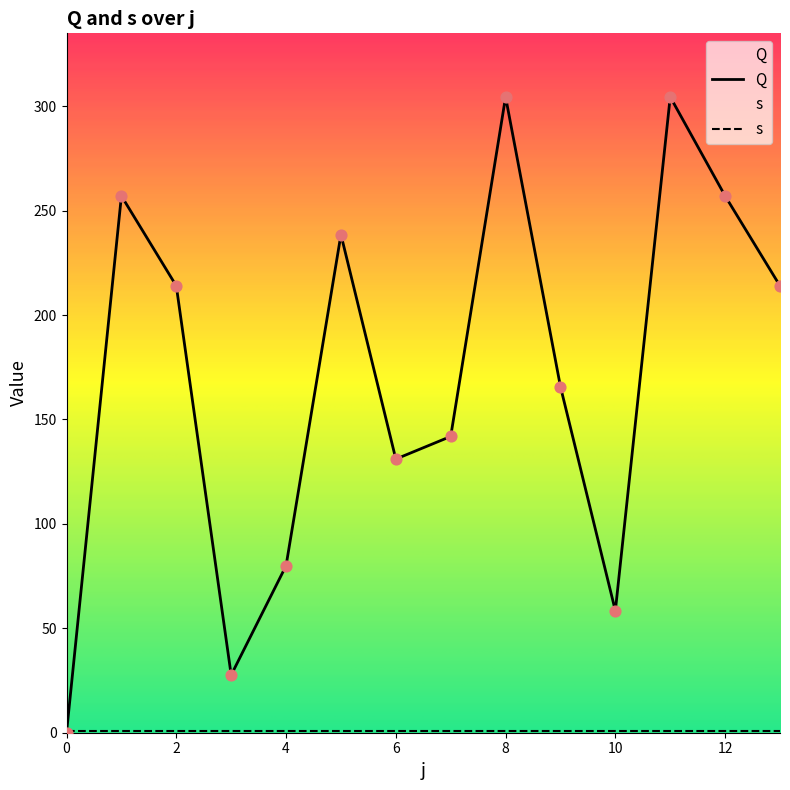

Approximately how many times larger is the value at 8 compared to 3?

11.0